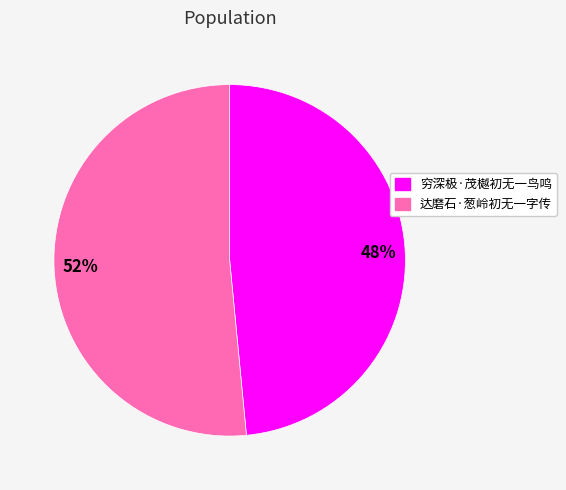

Is the sum of 达磨石·葱岭初无一字传 and 穷深极·茂樾初无一鸟鸣 greater than half?

Yes